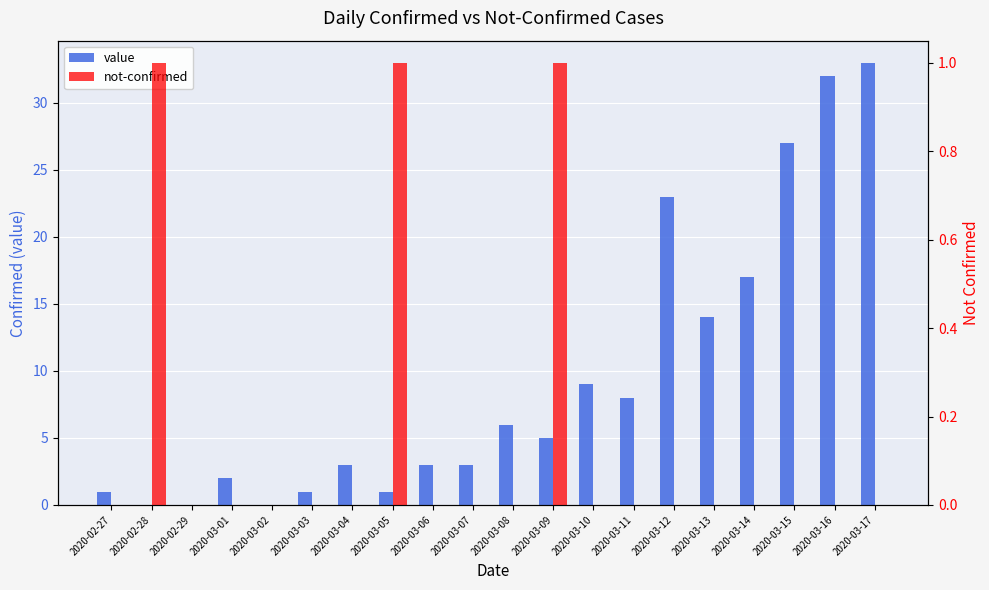

At which category is the sum across all series the highest?

2020-03-17